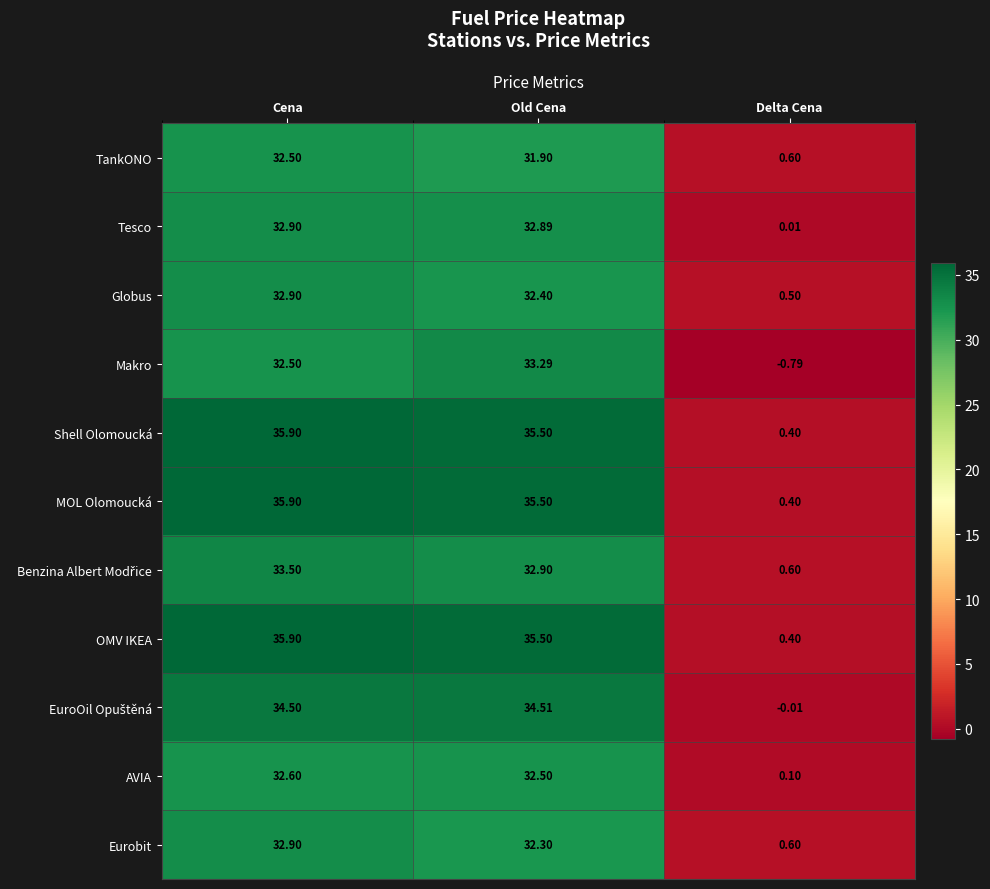

Where is Eurobit nearest to the value 16?

Delta Cena